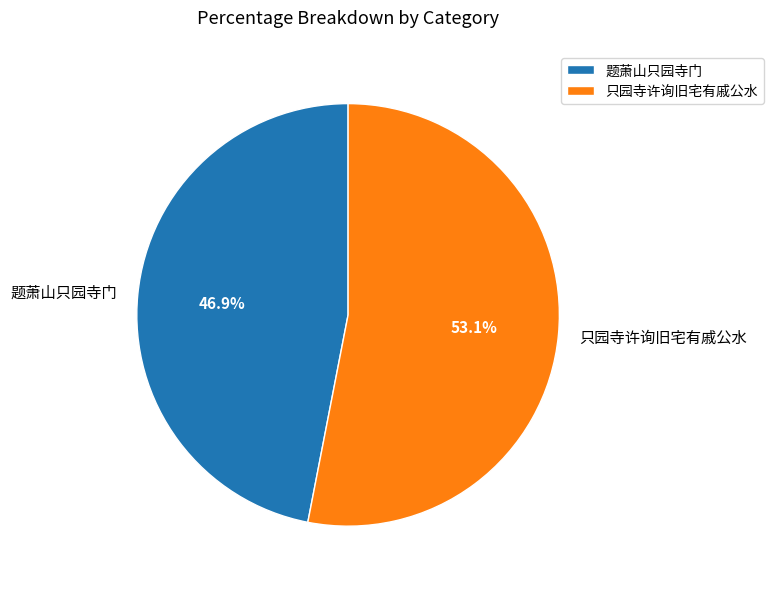

Does 只园寺许询旧宅有戚公水 represent more than half of the total?

Yes